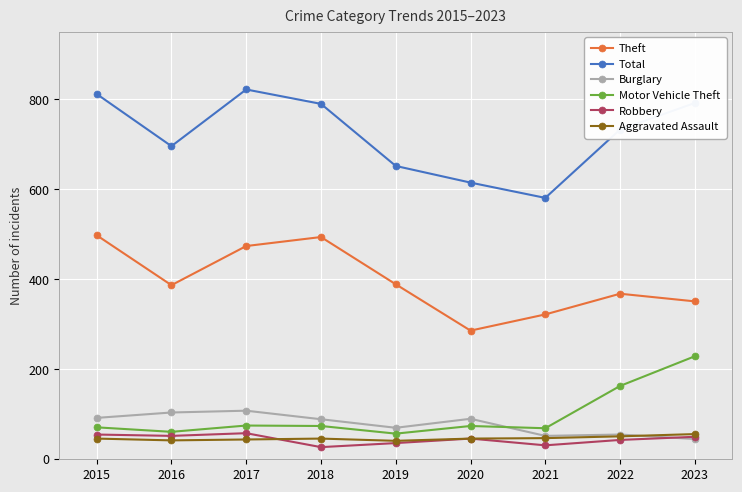

What is the lowest value of the Motor Vehicle Theft series?

57